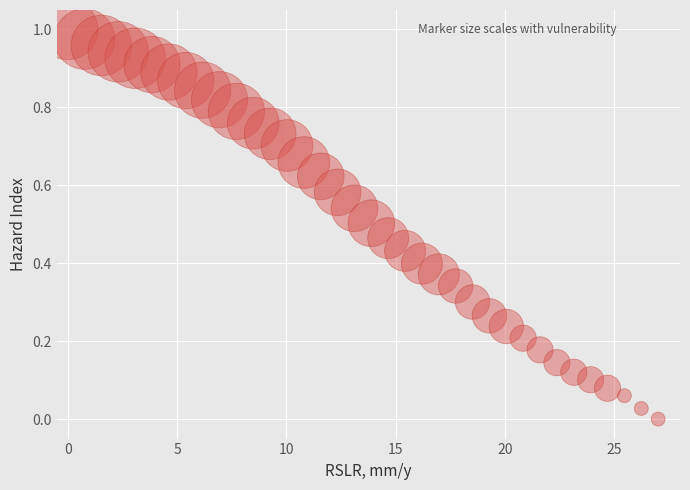

What is the range of X values (max minus min)?

27.0